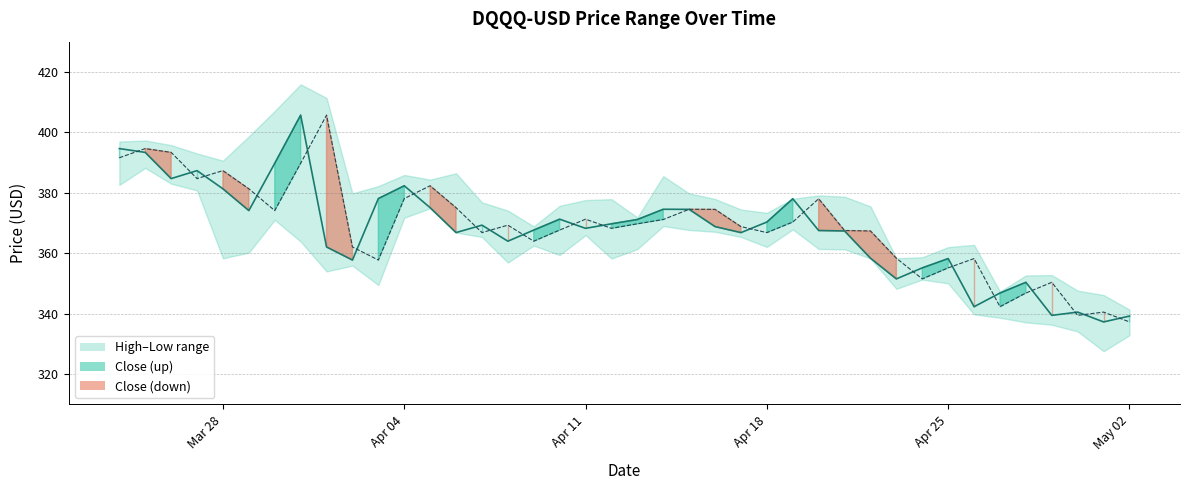

At which label does Close first exceed 368?

2022-03-24